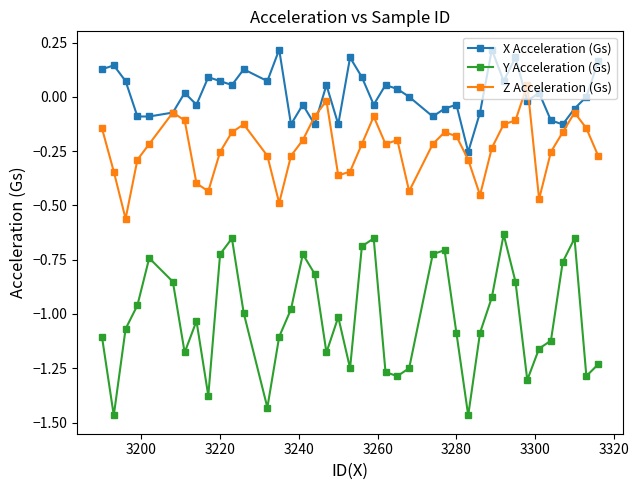

True or false: Y Acceleration (Gs) and Z Acceleration (Gs) intersect in this chart.

False